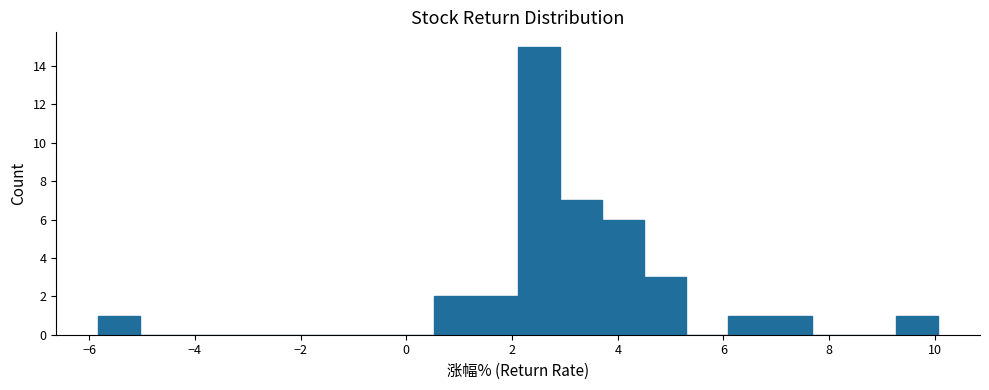

Read against the x-axis, roughly where is the centre of the tallest bar?

2.6